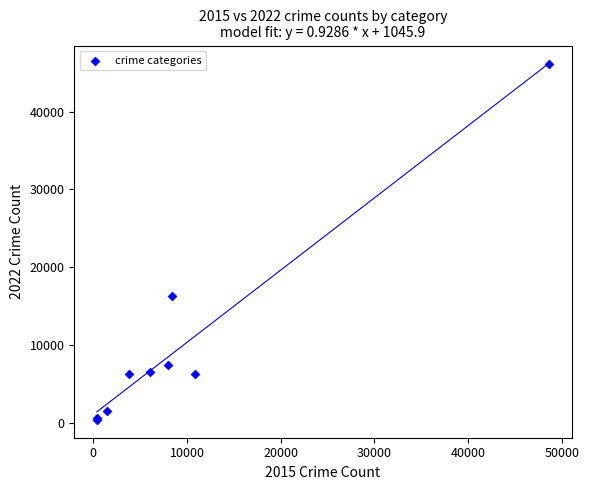

What Y value in the scatter plot is closest to 23230?

16238